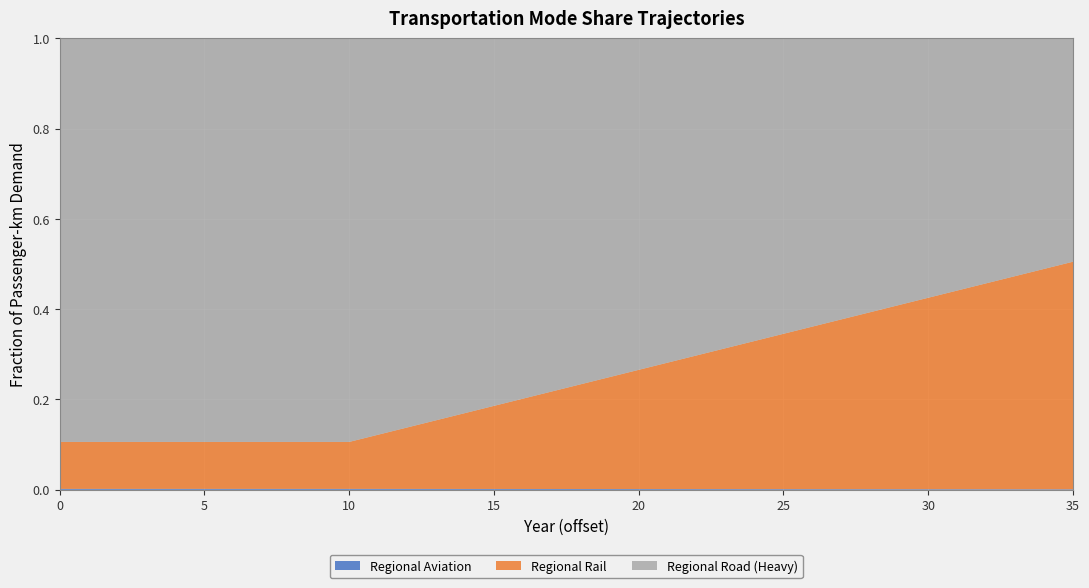

Reading right to left, list all the values displayed in this chart.

Regional Aviation: 35=0.0	34=0.0	33=0.0	32=0.0	31=0.0	30=0.0	29=0.0	28=0.0	27=0.0	26=0.0	25=0.0	24=0.0	23=0.0	22=0.0	21=0.0	20=0.0	19=0.0	18=0.0	17=0.0	16=0.0	15=0.0	14=0.0	13=0.0	12=0.0	11=0.0	10=0.0	9=0.0	8=0.0	7=0.0	6=0.0	5=0.0	4=0.0	3=0.0	2=0.0	1=0.0	0=0.0
Regional Rail: 35=0.5	34=0.5	33=0.5	32=0.5	31=0.4	30=0.4	29=0.4	28=0.4	27=0.4	26=0.4	25=0.3	24=0.3	23=0.3	22=0.3	21=0.3	20=0.3	19=0.2	18=0.2	17=0.2	16=0.2	15=0.2	14=0.2	13=0.2	12=0.1	11=0.1	10=0.1	9=0.1	8=0.1	7=0.1	6=0.1	5=0.1	4=0.1	3=0.1	2=0.1	1=0.1	0=0.1
Regional Road (Heavy): 35=0.5	34=0.5	33=0.5	32=0.5	31=0.6	30=0.6	29=0.6	28=0.6	27=0.6	26=0.6	25=0.7	24=0.7	23=0.7	22=0.7	21=0.7	20=0.7	19=0.8	18=0.8	17=0.8	16=0.8	15=0.8	14=0.8	13=0.8	12=0.9	11=0.9	10=0.9	9=0.9	8=0.9	7=0.9	6=0.9	5=0.9	4=0.9	3=0.9	2=0.9	1=0.9	0=0.9